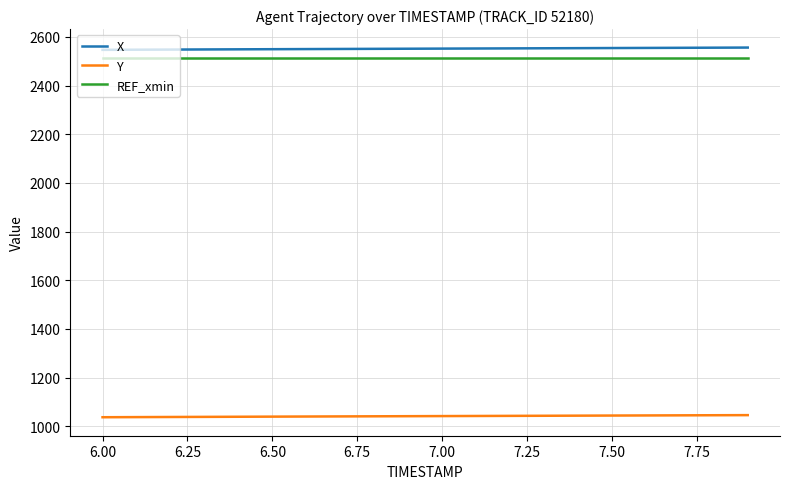

What is the lowest value of the Y series?

1037.0